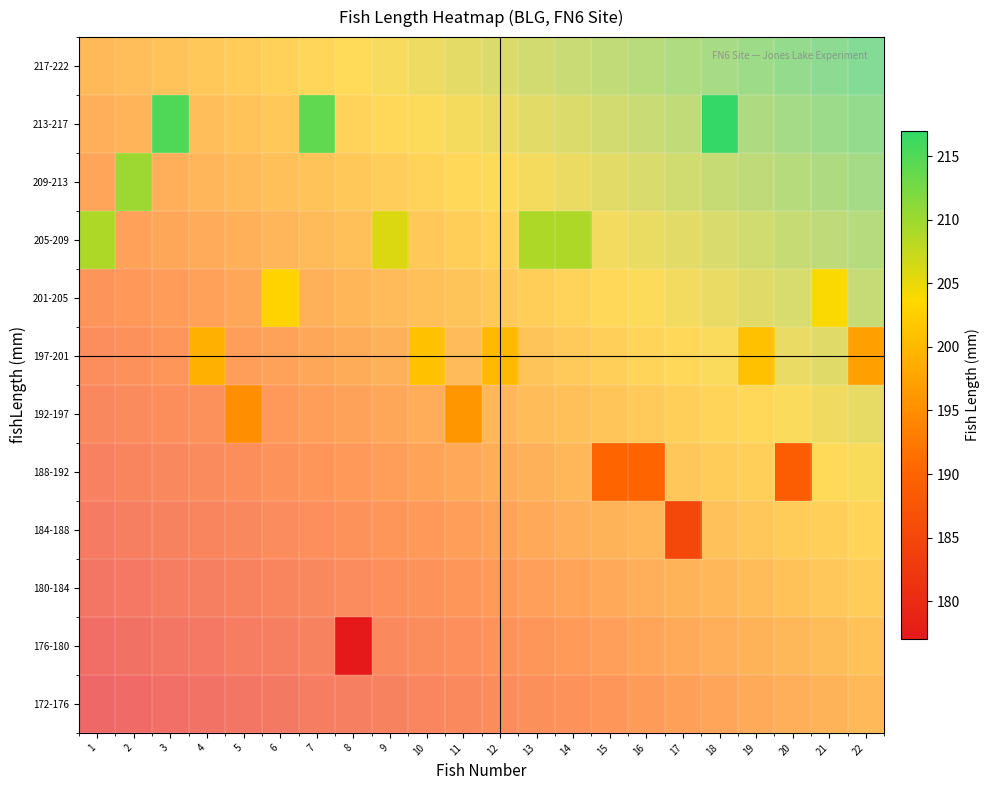

Rank the categories by 217-222 value from lowest to highest.

1, 2, 3, 4, 5, 6, 7, 8, 9, 10, 11, 12, 13, 14, 15, 16, 17, 18, 19, 20, 21, 22